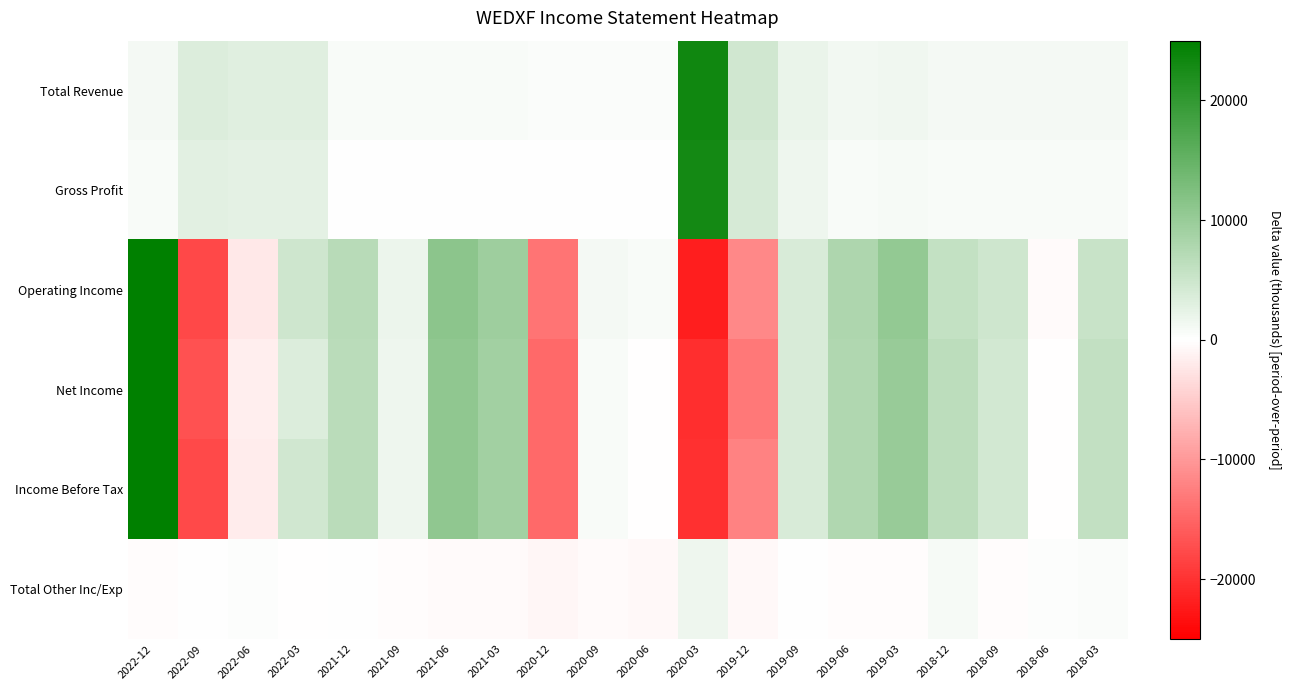

At which category is the sum across all series the highest?

2022-12